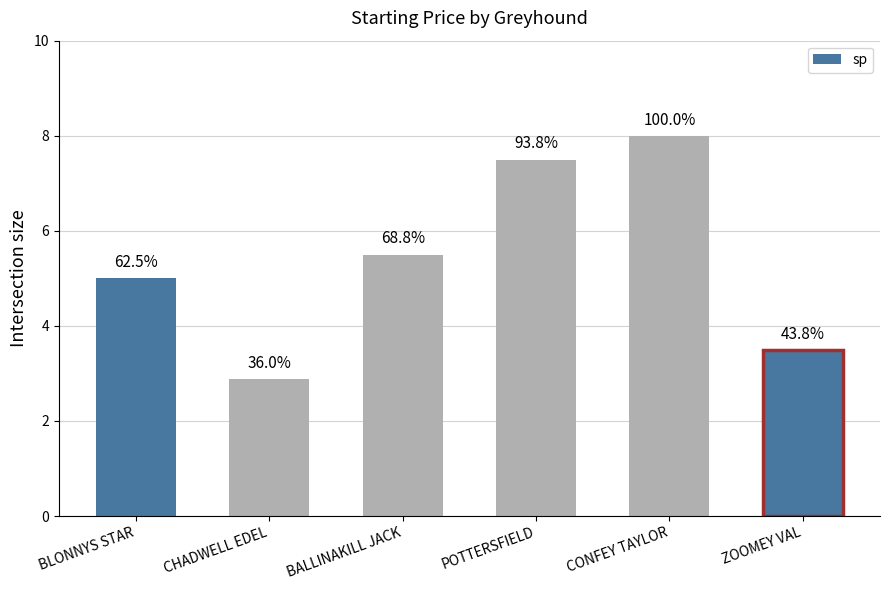

What is the value of the 1st bar from the left?

5.0